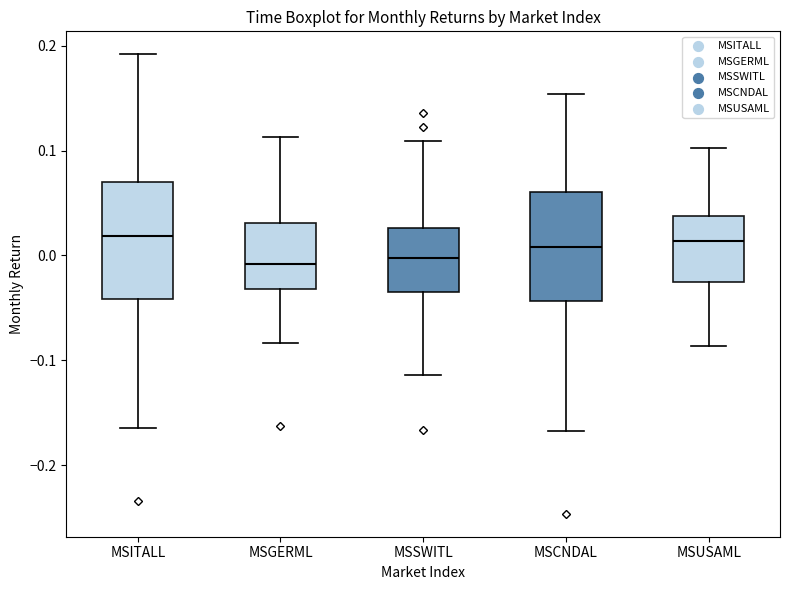

Where is the upper edge of the box for MSUSAML on the y-axis? The values are not printed on the chart, so give them approximately, as read against the axis.

0.04